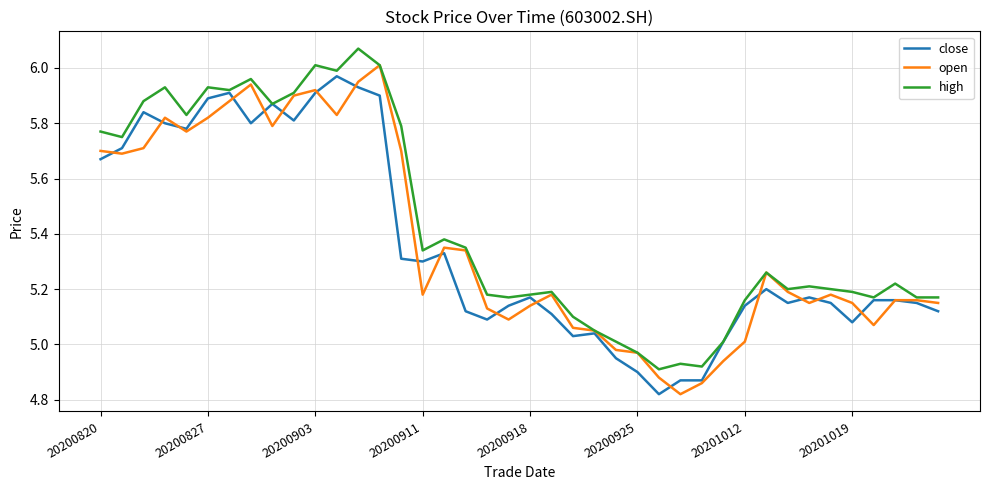

Which series has the largest total across all categories?

high